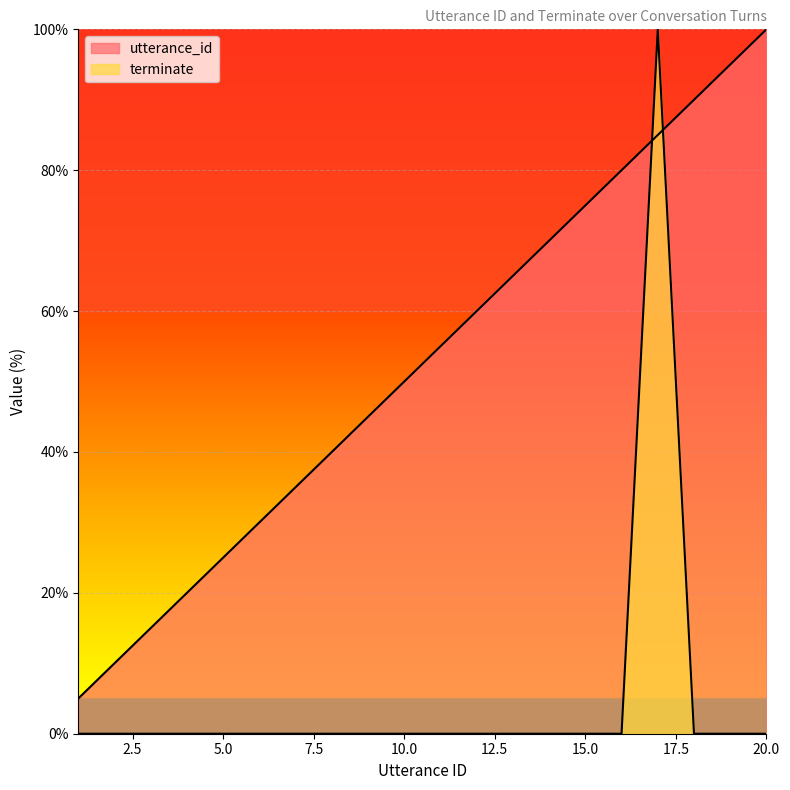

Count the number of categories in the chart.

20